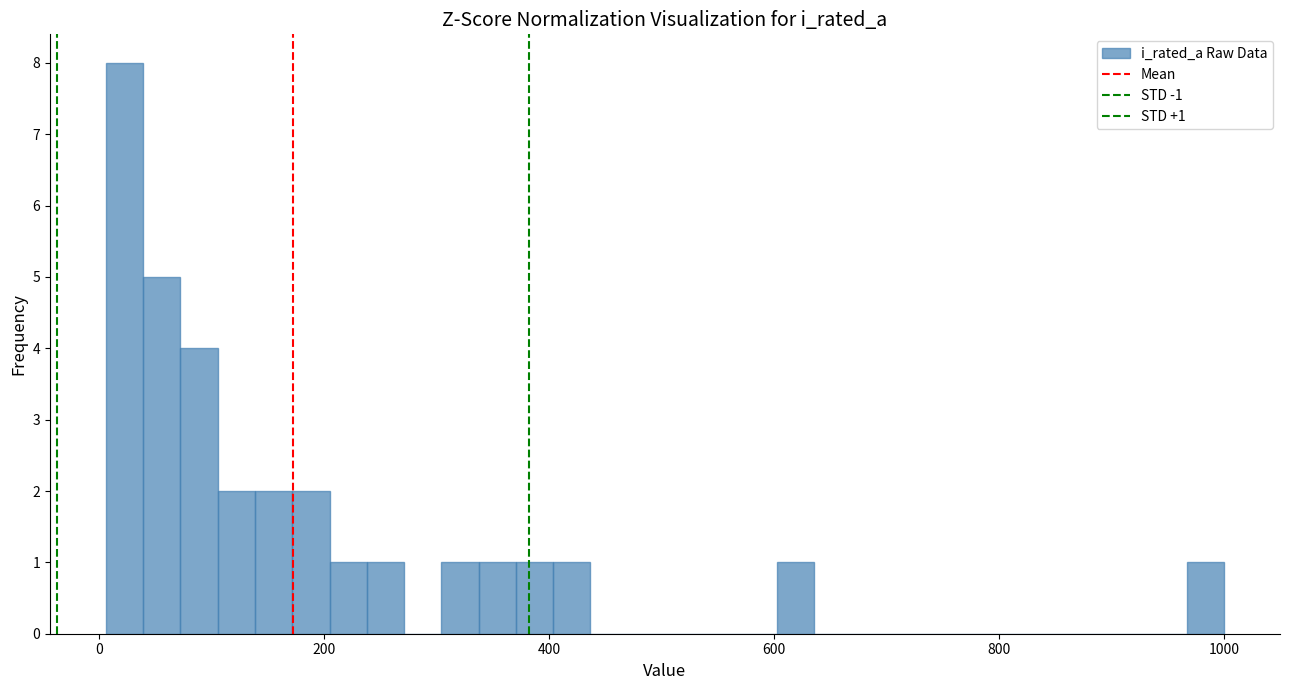

Around what value on the x-axis is the tallest bar? Give the approximate position of its centre, as read against the axis.

20